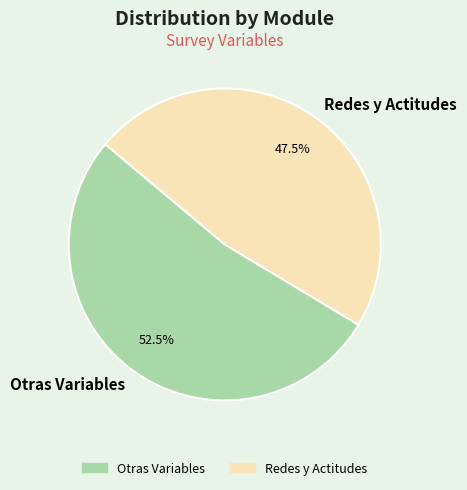

Count the number of slices in the pie.

2